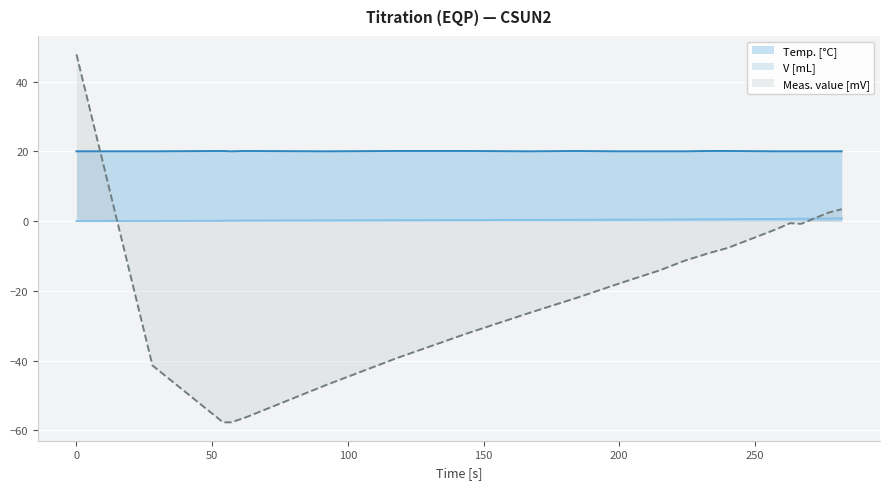

True or false: V [mL] and Meas. value [mV] intersect in this chart.

True